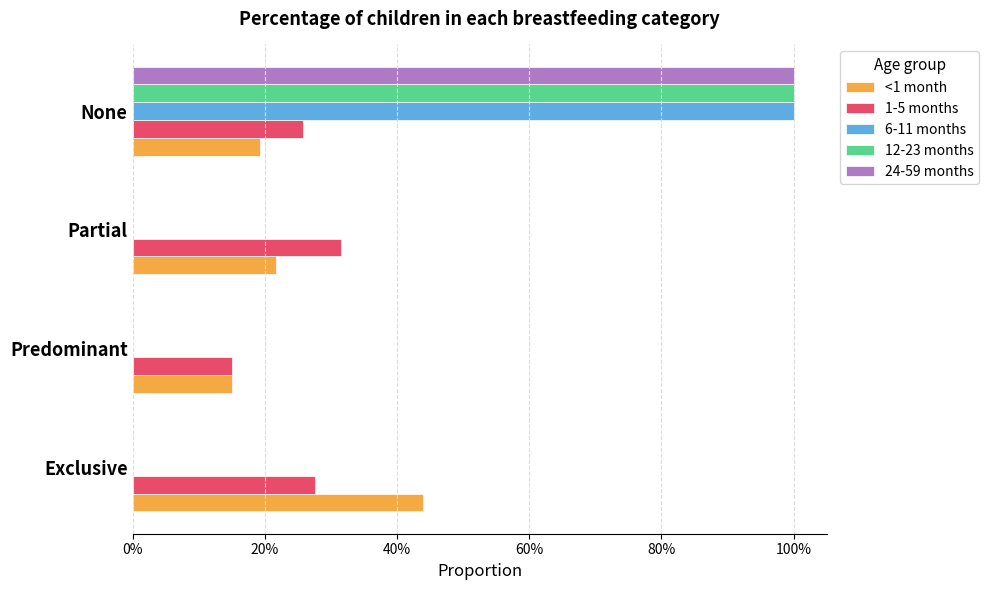

What are all the series names shown in the legend?

<1 month, 1-5 months, 6-11 months, 12-23 months, 24-59 months